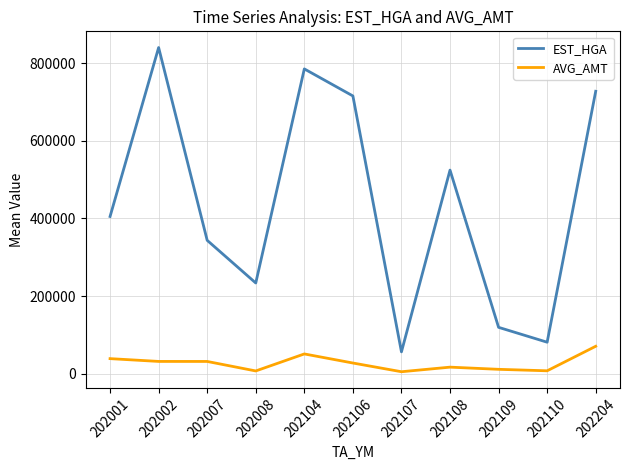

How many interior local peaks does the EST_HGA series have?

3